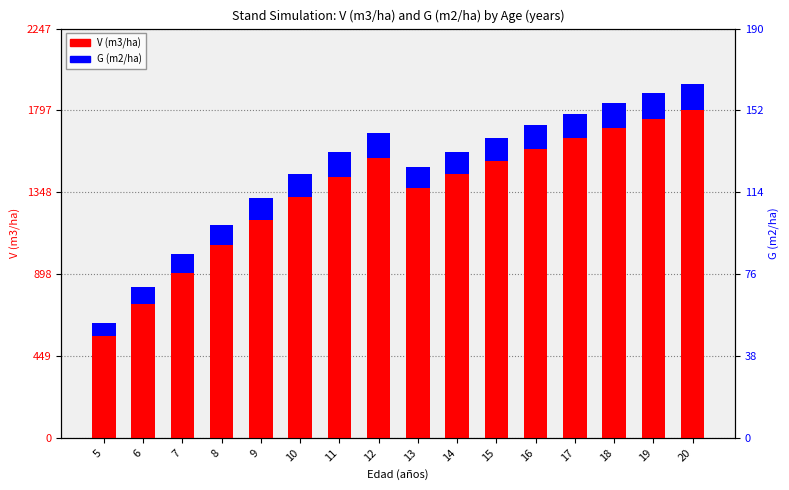

Rank the categories by V (m3/ha) value from highest to lowest.

20, 19, 18, 17, 16, 12, 15, 14, 11, 13, 10, 9, 8, 7, 6, 5